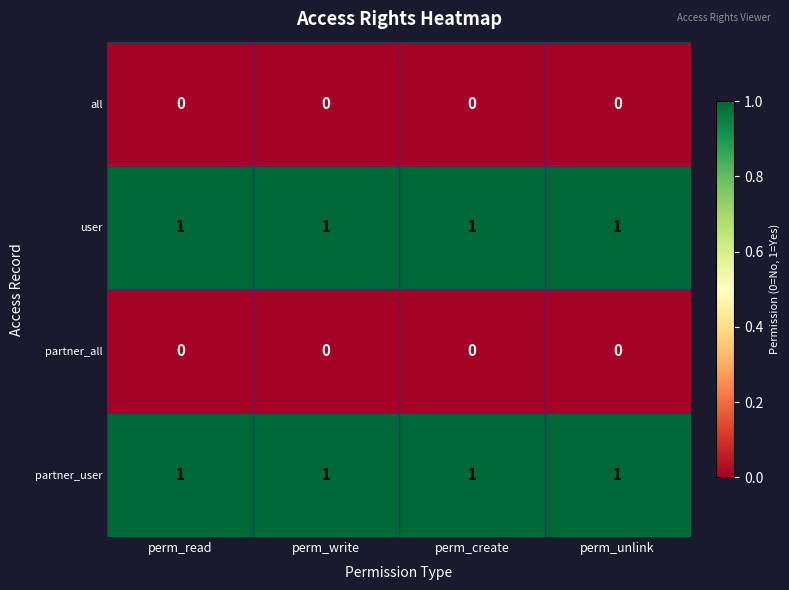

What is the total value across all series at perm_create?

2